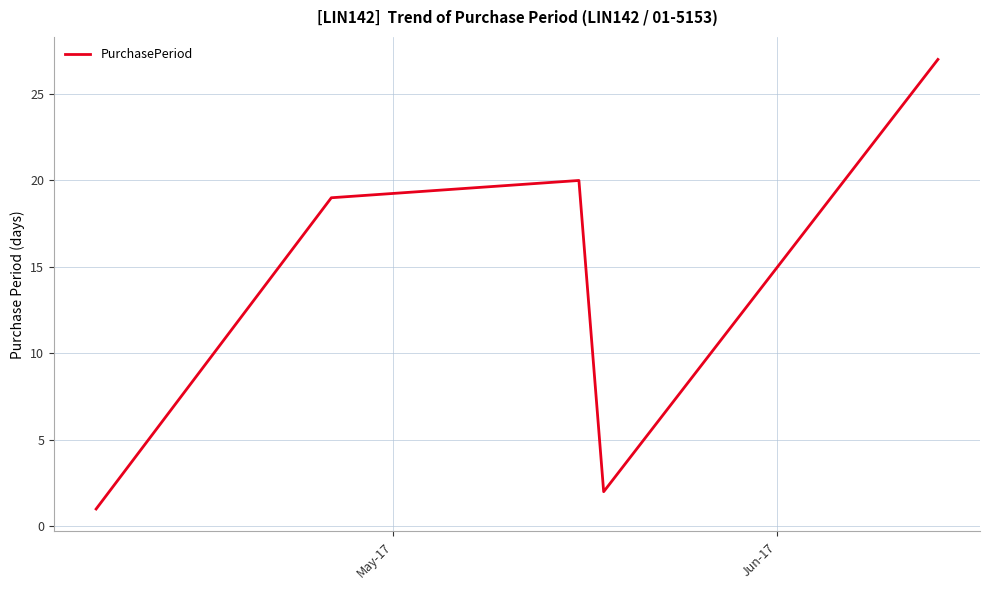

True or false: there are more than 2 points higher than both neighbors.

False